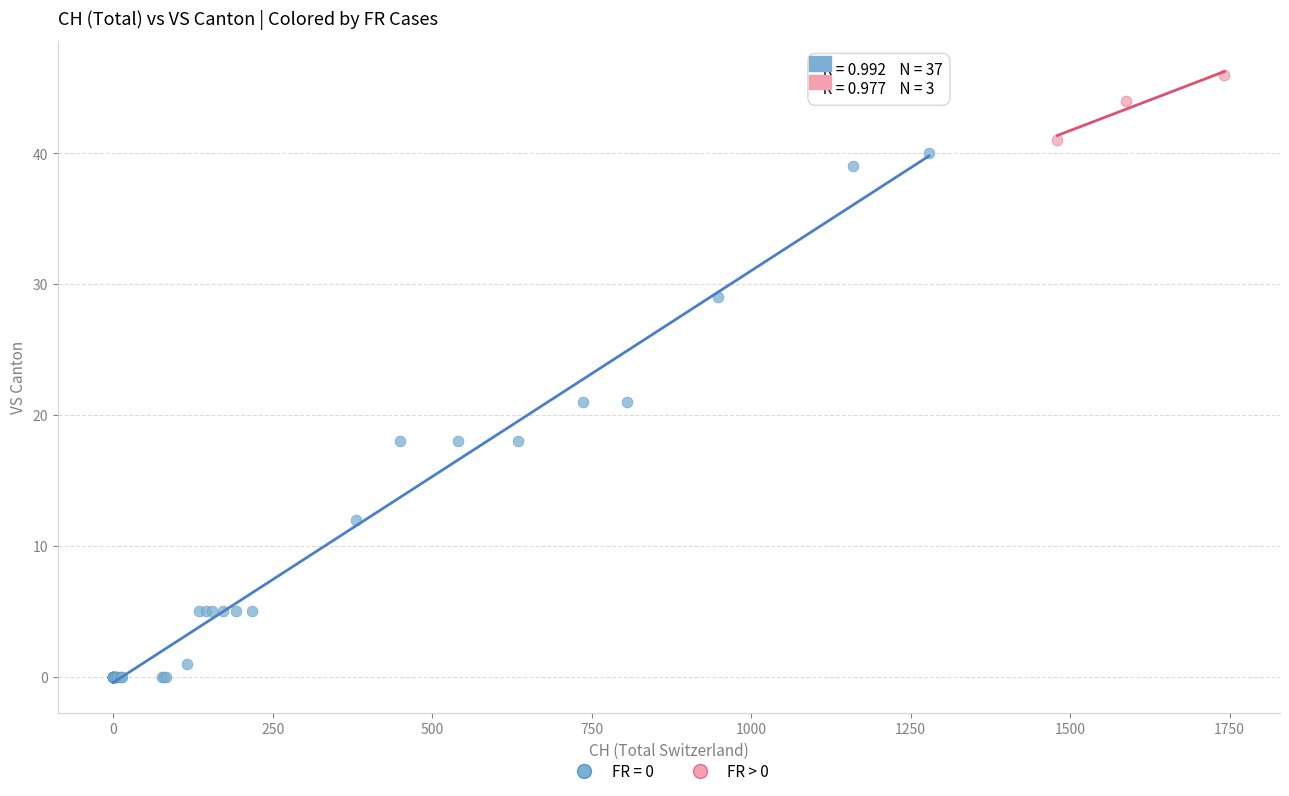

Which series contains the highest Y value?

FR > 0